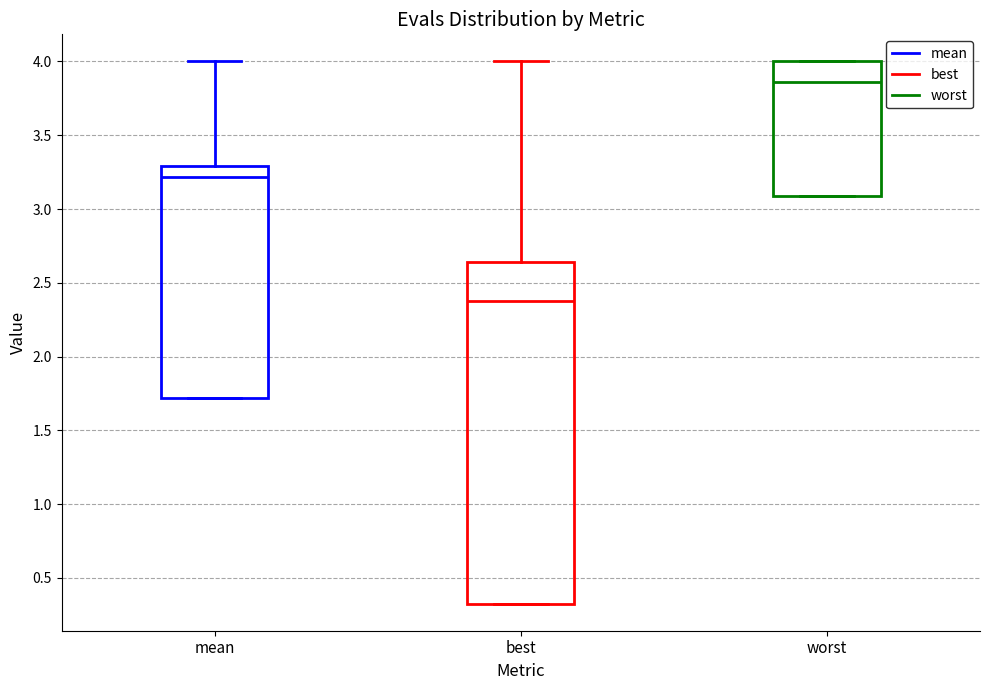

Where does the upper whisker of the box for mean end on the y-axis? The values are not printed on the chart, so give them approximately, as read against the axis.

4.00